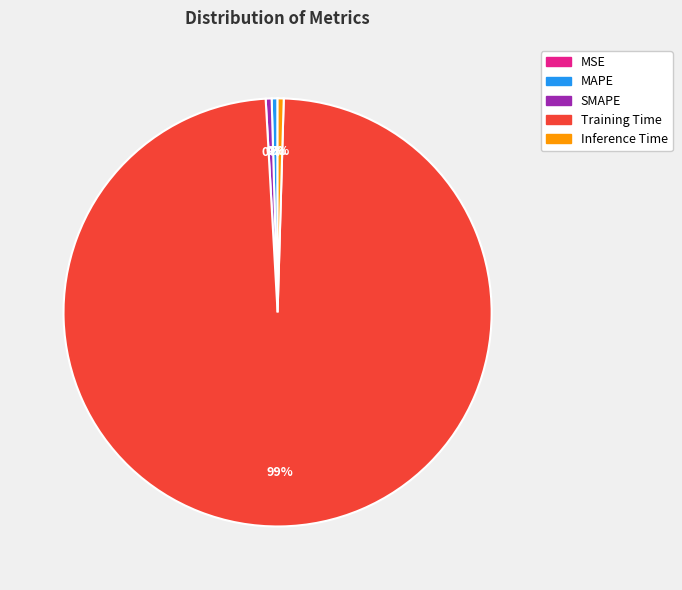

The SMAPE slice represents 0% of the pie. True or false?

True